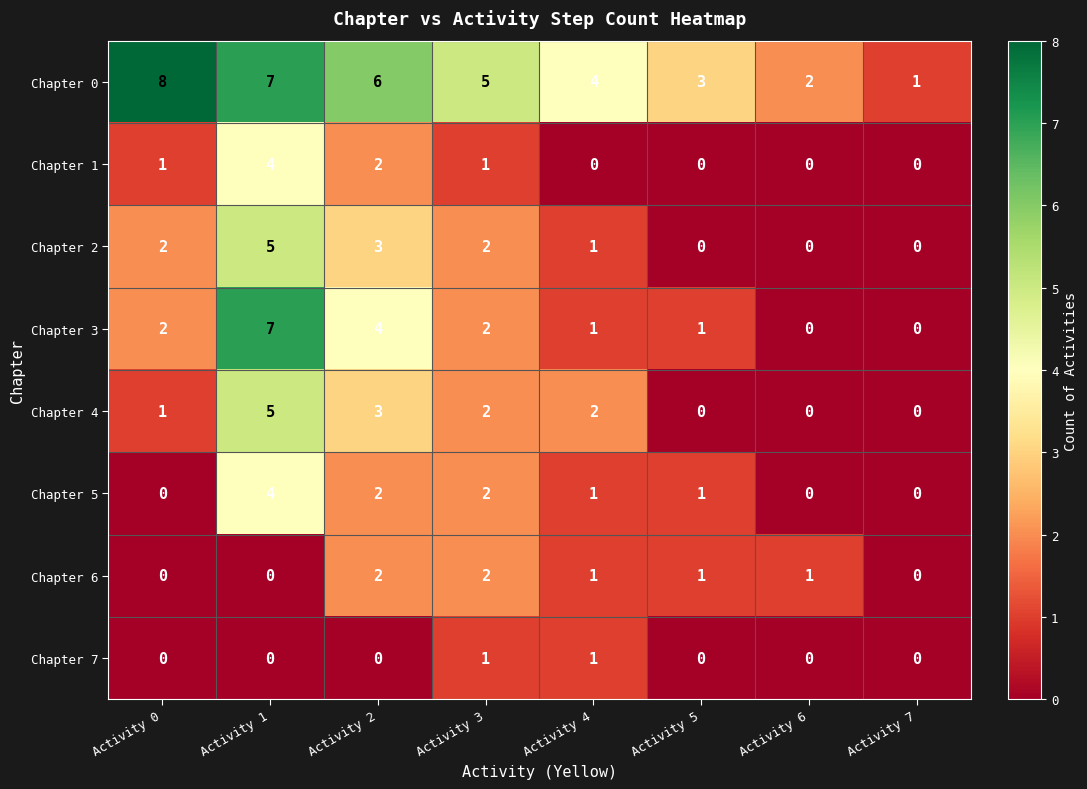

Which label corresponds to the largest value in the chart?

Activity 0